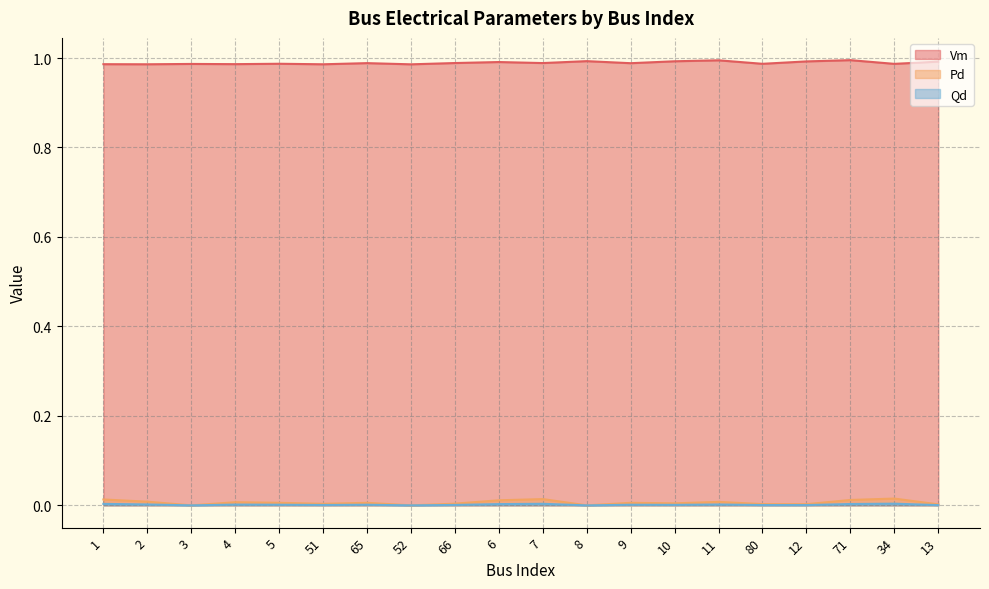

What is the label of the 3rd point from the right?

71